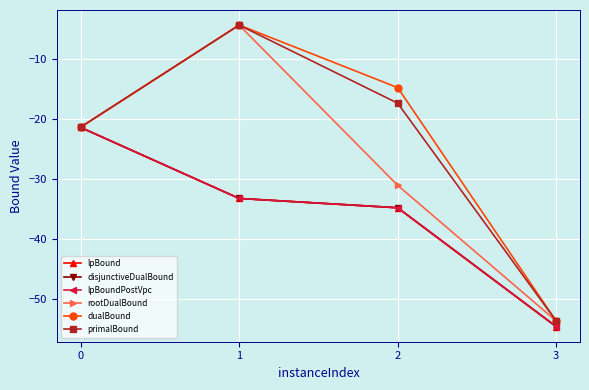

Does the chart have visible grid lines?

Yes